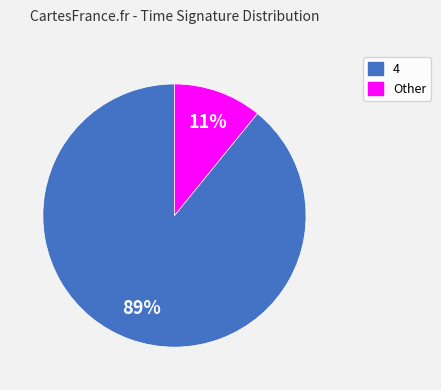

What is the smallest slice in the pie chart?

Other